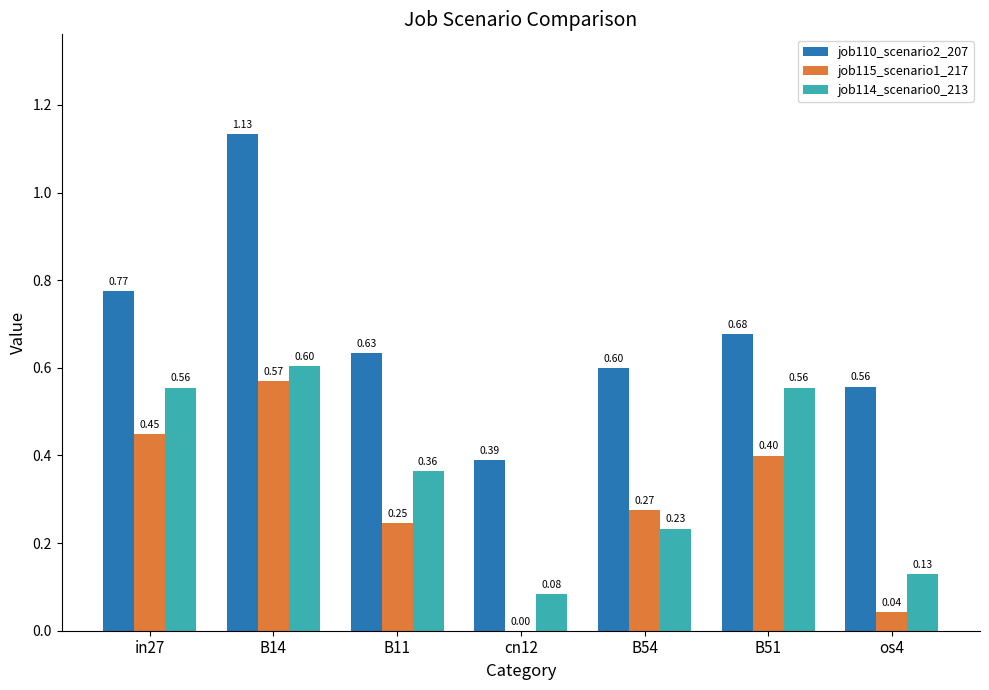

Read the job114_scenario0_213 value at B11.

0.4